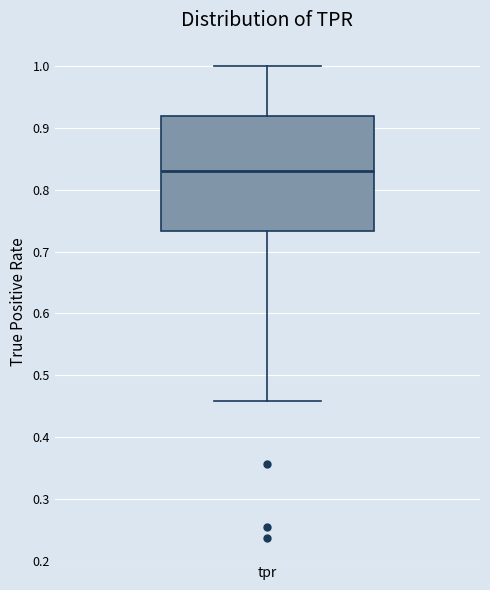

Where does the upper whisker of the box for tpr end on the y-axis? The values are not printed on the chart, so give them approximately, as read against the axis.

1.00